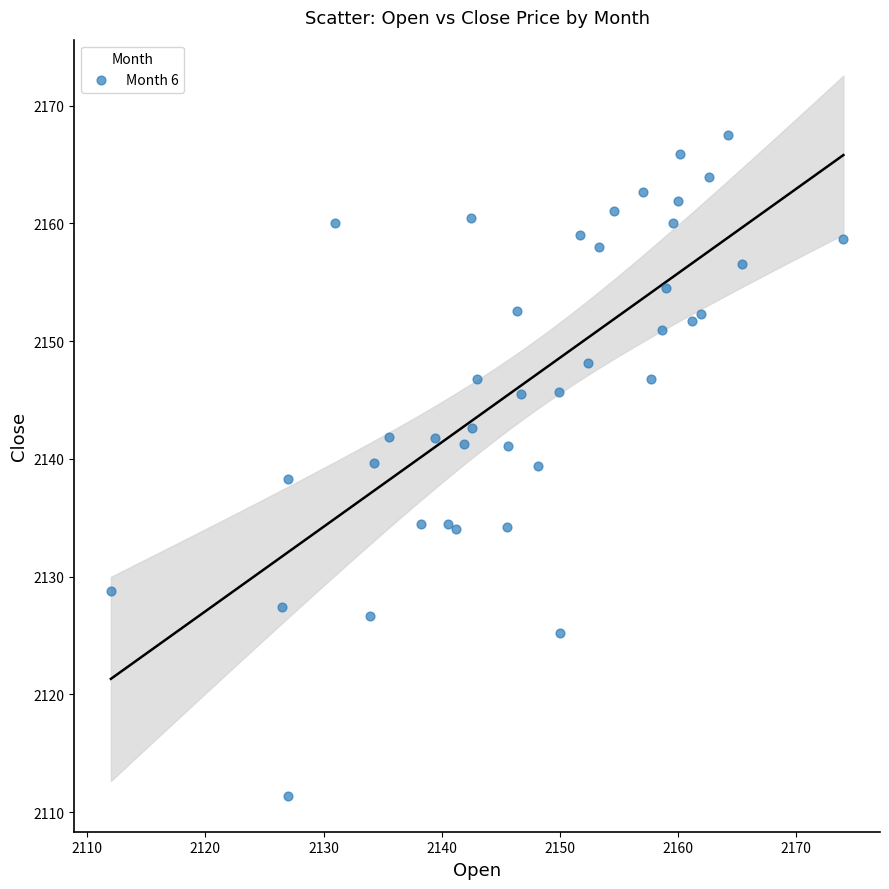

What is the range of X values (max minus min)?

62.0